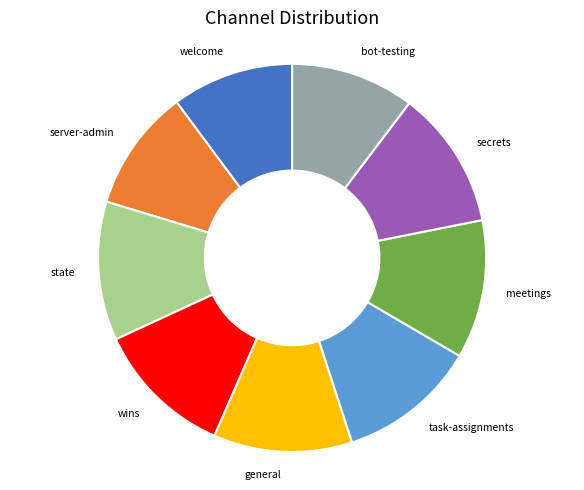

What is the ratio of the value at meetings to the value at server-admin?

1.1